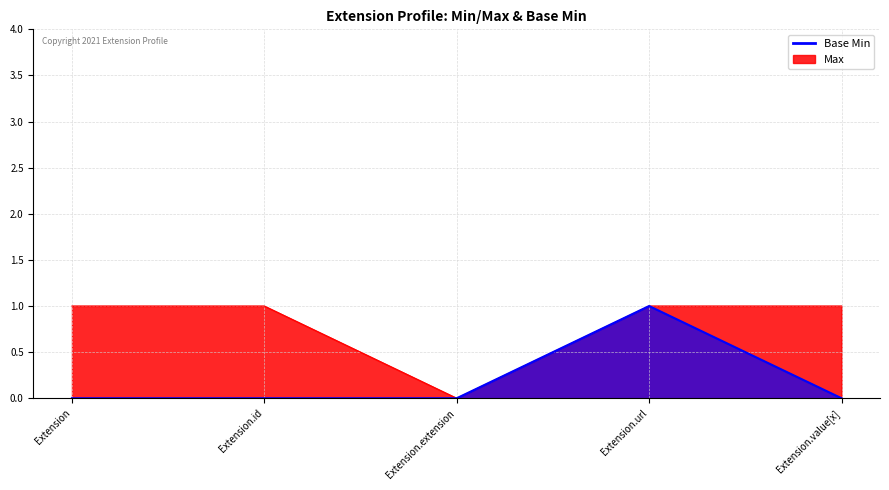

The Base Min series shows 1 at Extension.url. True or false?

True